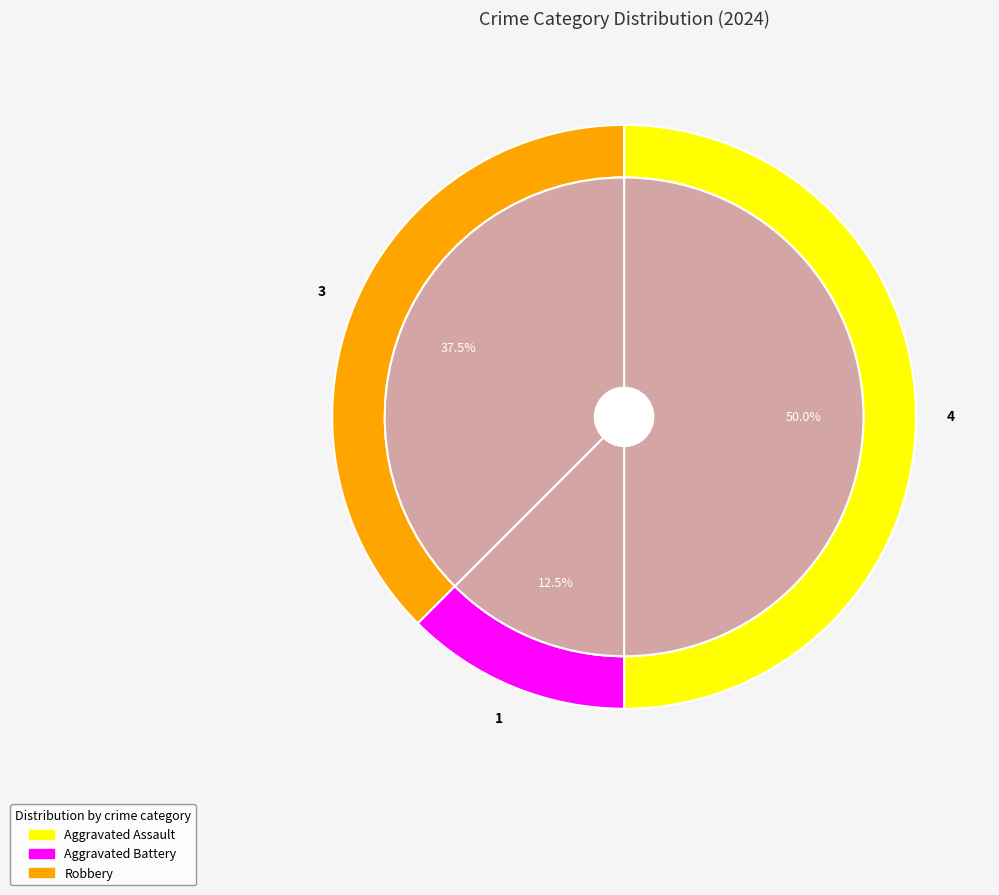

Which category has the biggest portion of the pie?

Aggravated Assault